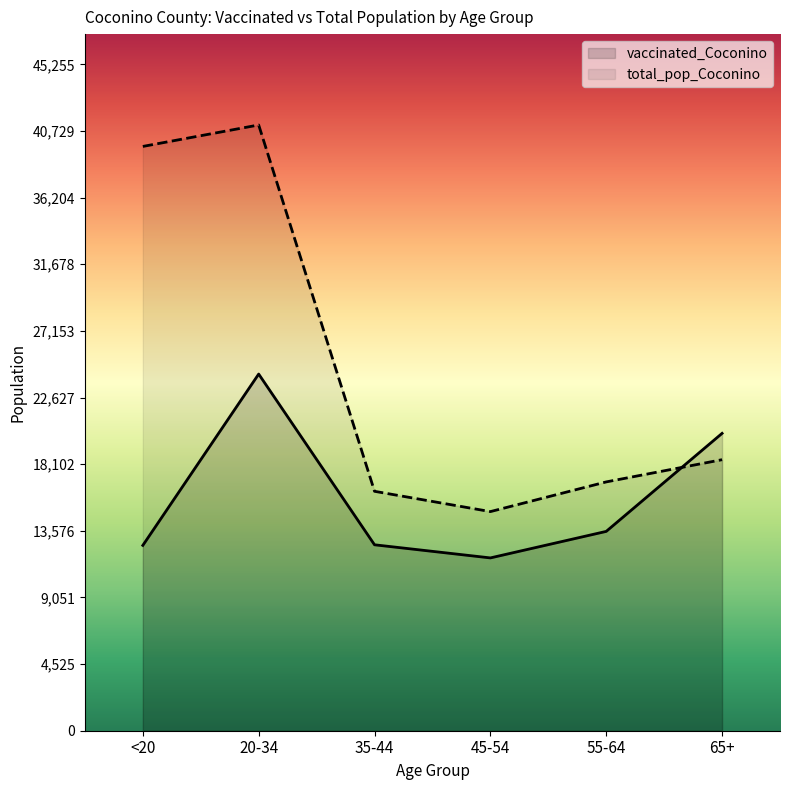

What position from the left is 65+?

6